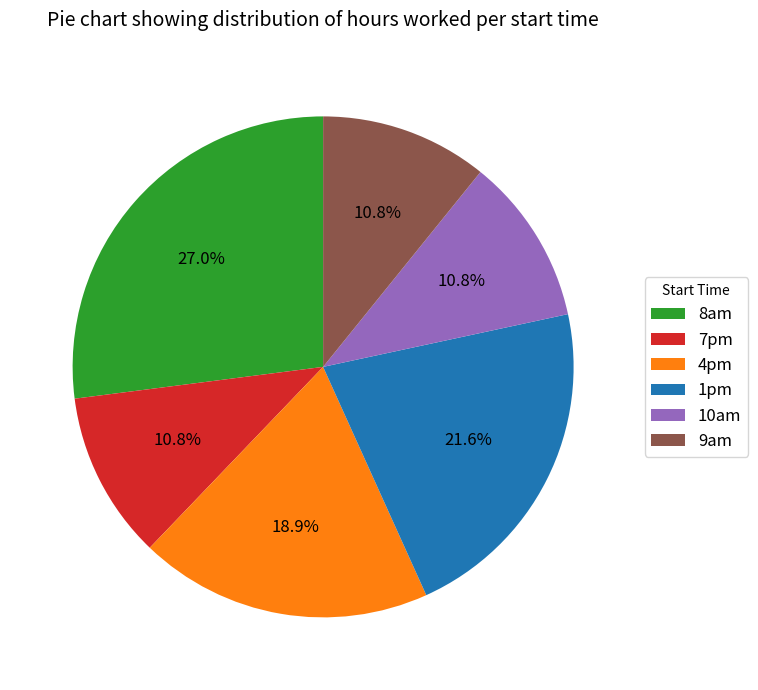

Count the number of slices in the pie.

6